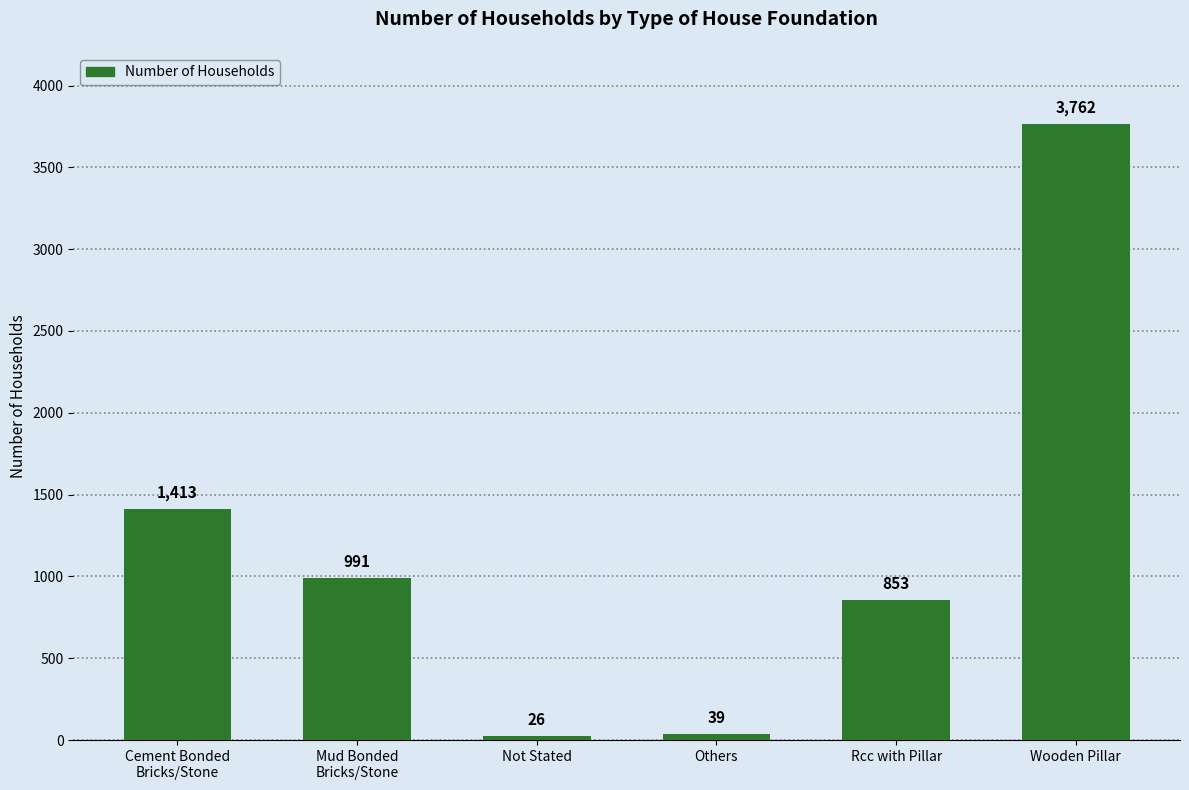

Between Others and Wooden Pillar, which is larger?

Wooden Pillar